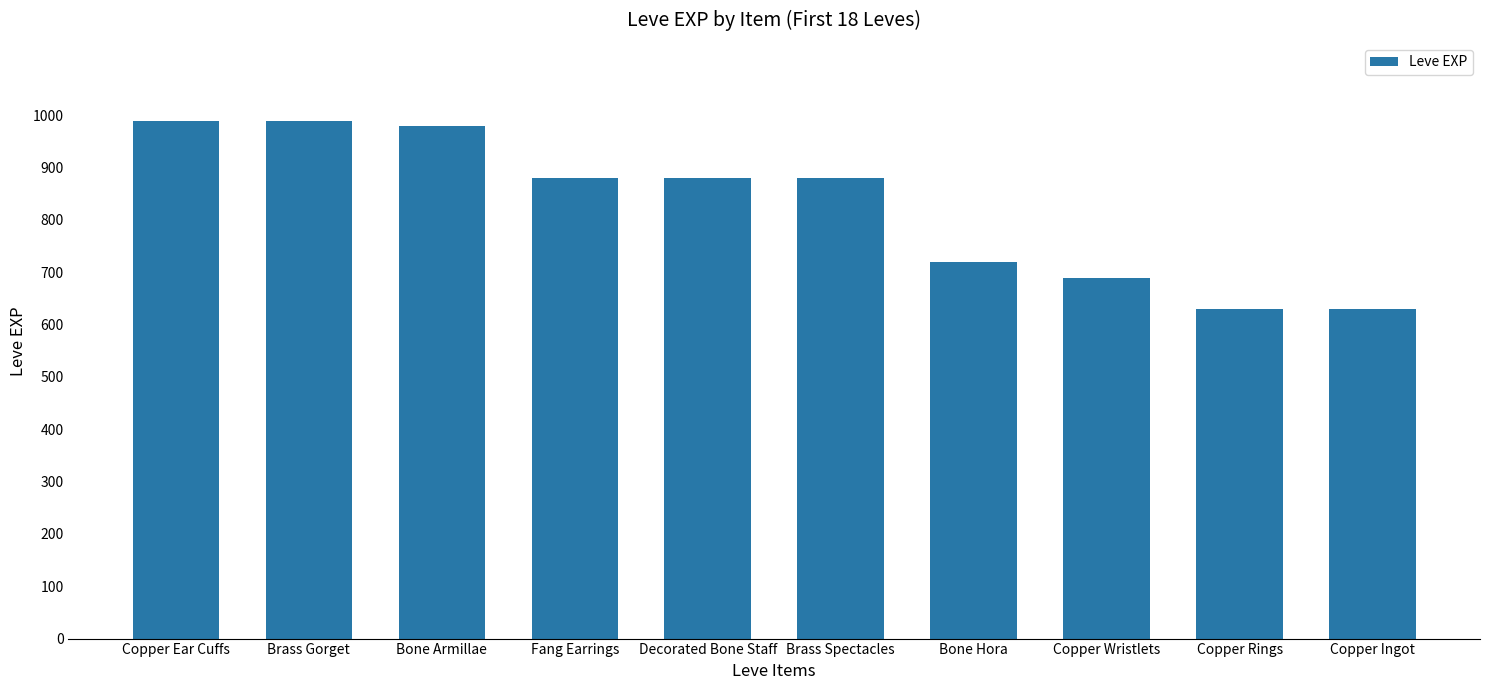

What is the value of the 1st bar from the left?

990